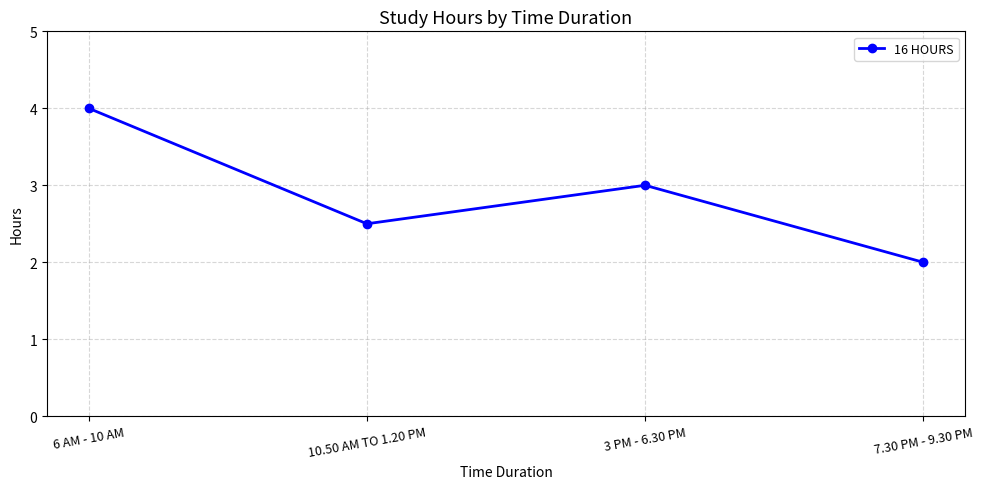

Rank the categories by value from highest to lowest.

6 AM - 10 AM, 3 PM - 6.30 PM, 10.50 AM TO 1.20 PM, 7.30 PM - 9.30 PM